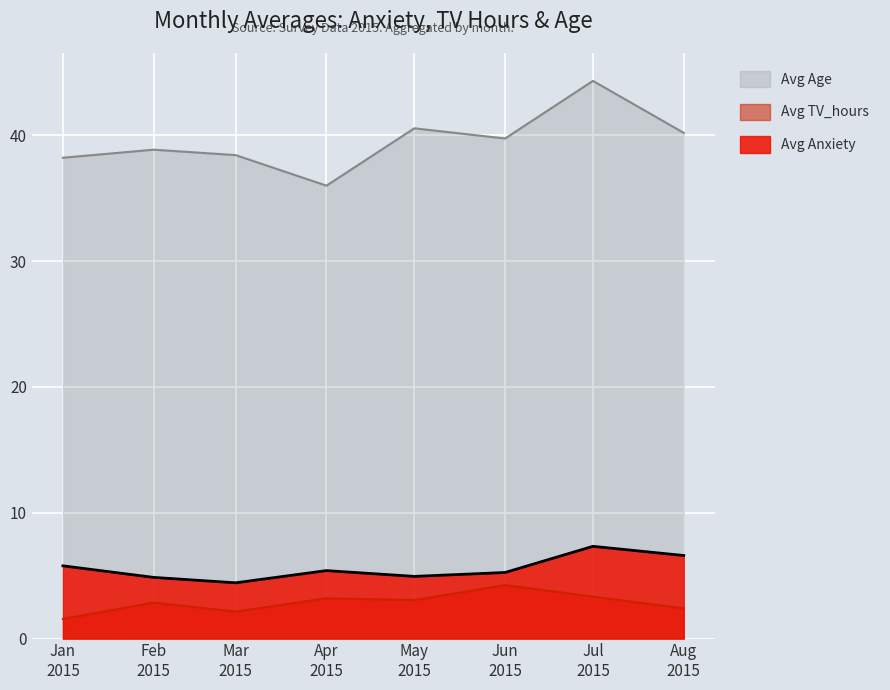

At how many categories does at least one series exceed 21?

8